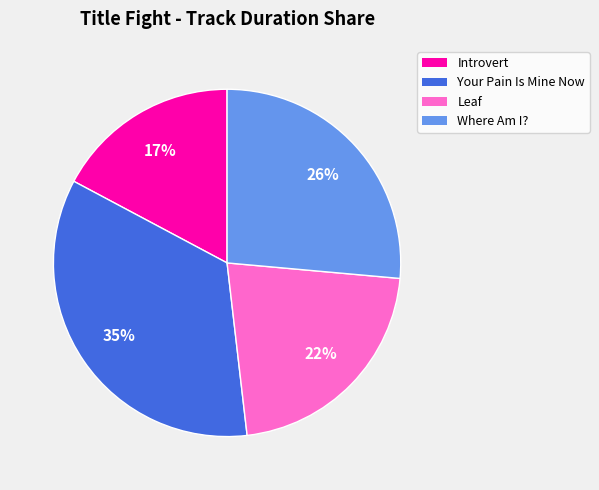

Does Leaf represent more than half of the total?

No